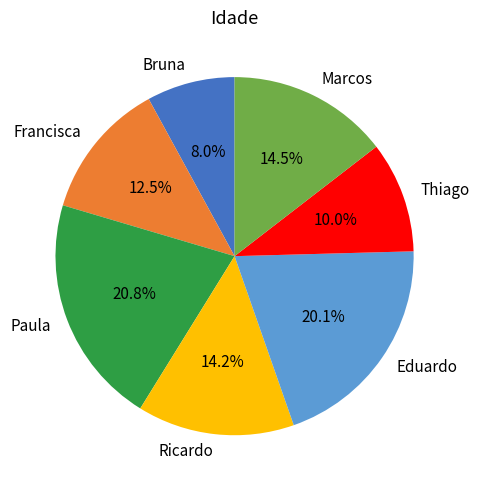

Which category has the biggest portion of the pie?

Paula